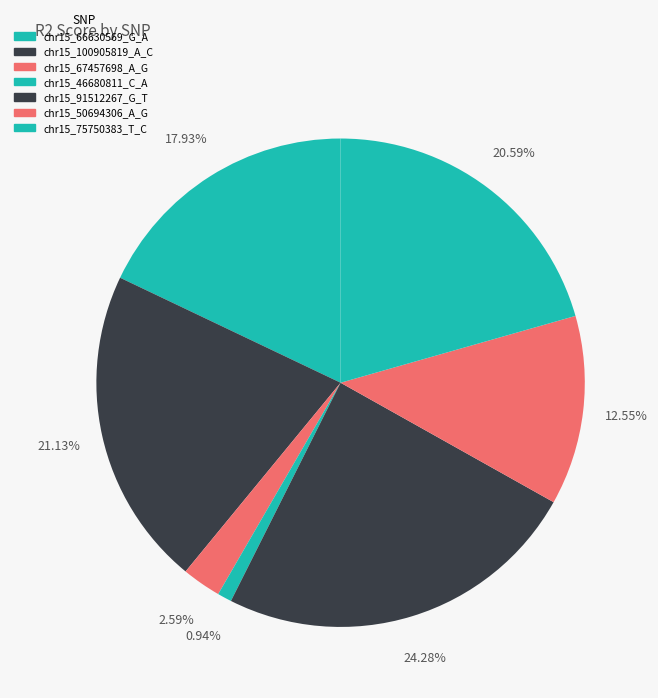

What percentage is NOT represented by chr15_75750383_T_C?

79.4%